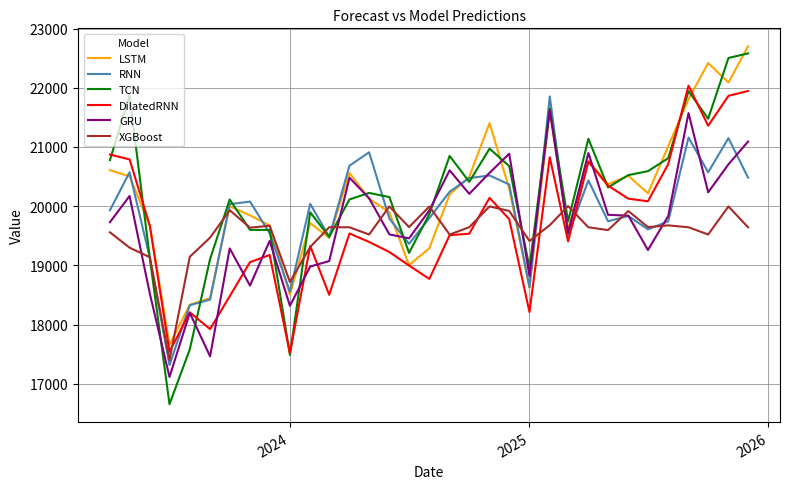

True or false: XGBoost and DilatedRNN intersect in this chart.

True